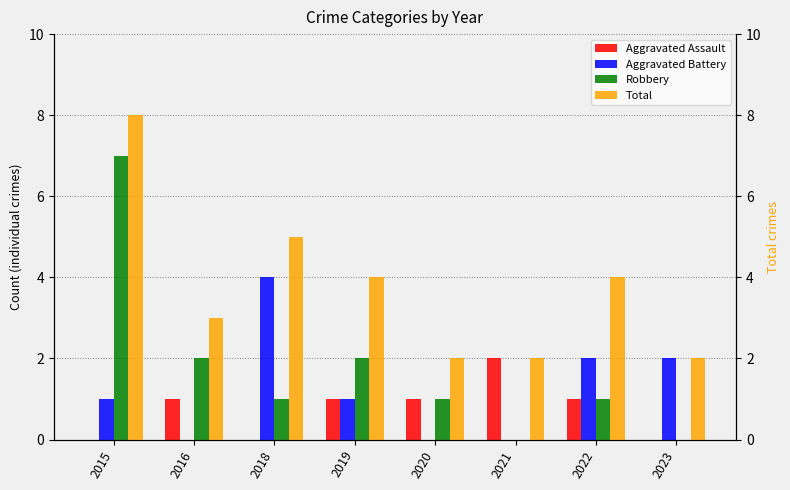

At which category is the sum across all series the highest?

2015